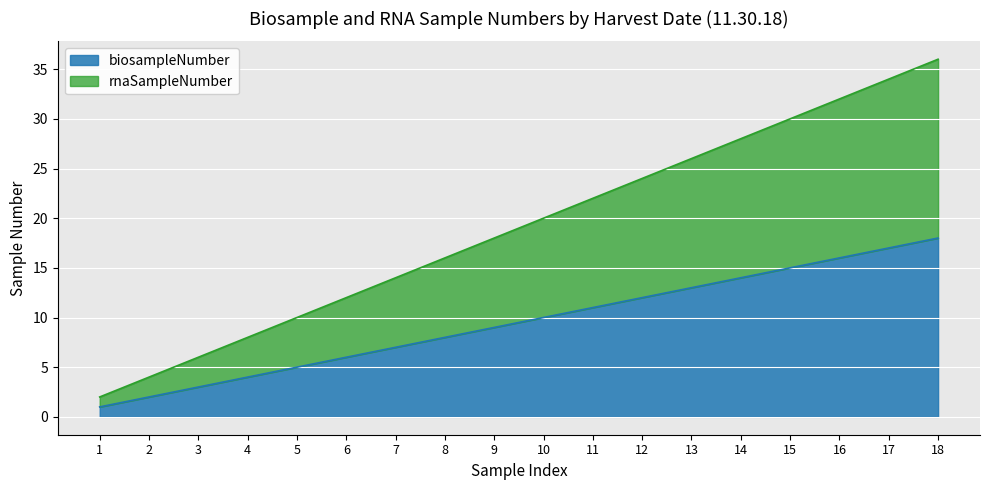

Which series changed the most between 8 and 16?

rnaSampleNumber